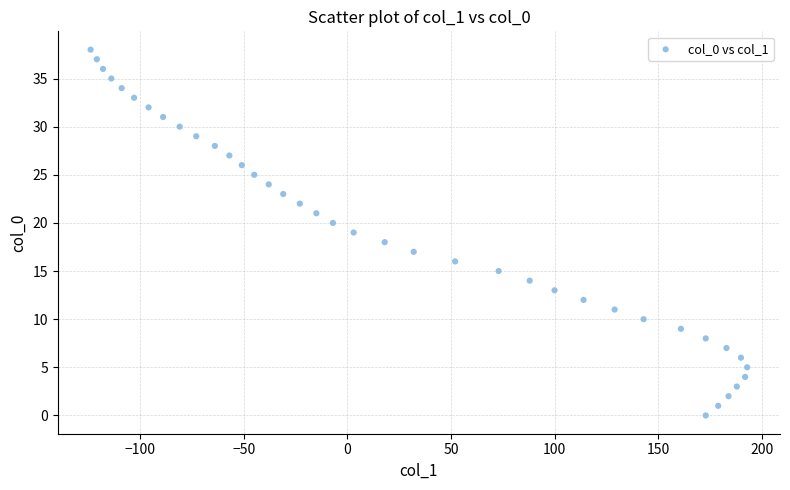

What is the range of X values (max minus min)?

317